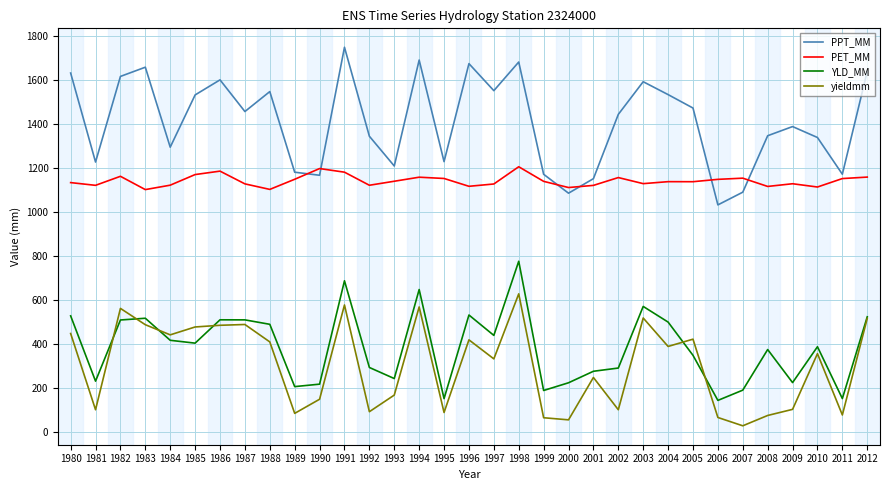

What is the approximate value of YLD_MM at 2001?

277.6